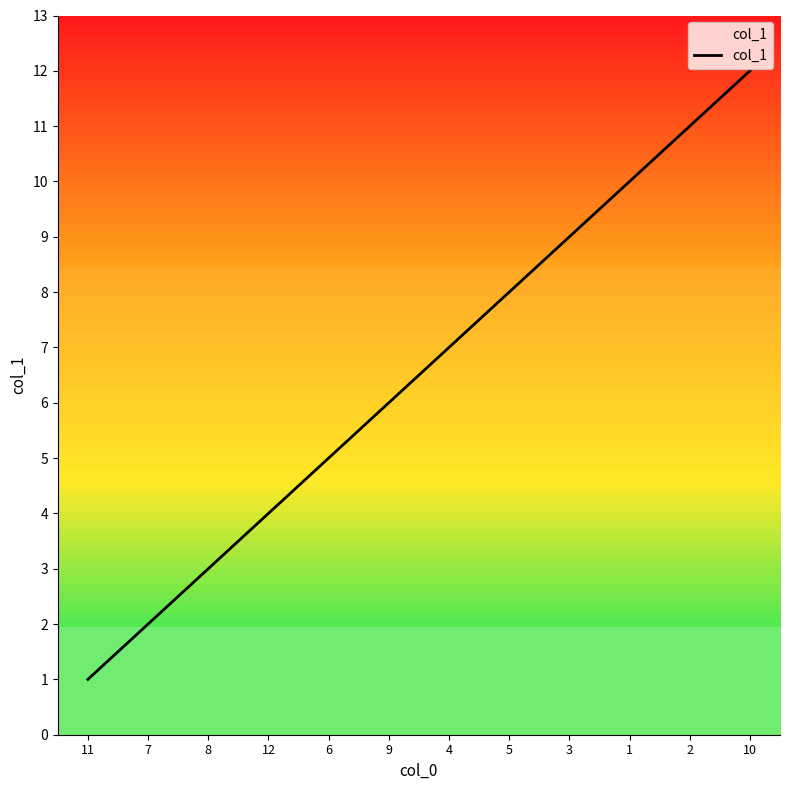

What is the approximate value at 7?

2